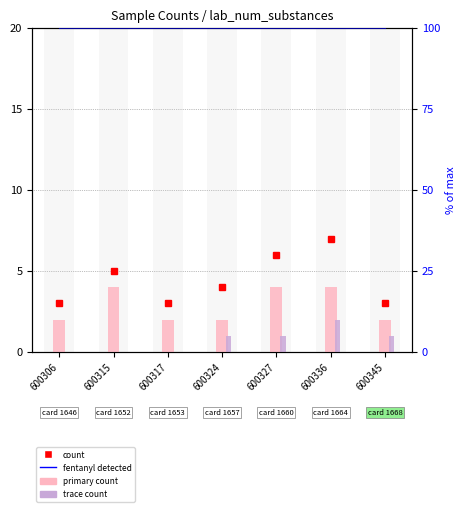

Which category has the lowest value in the count (% of max) series?

600306